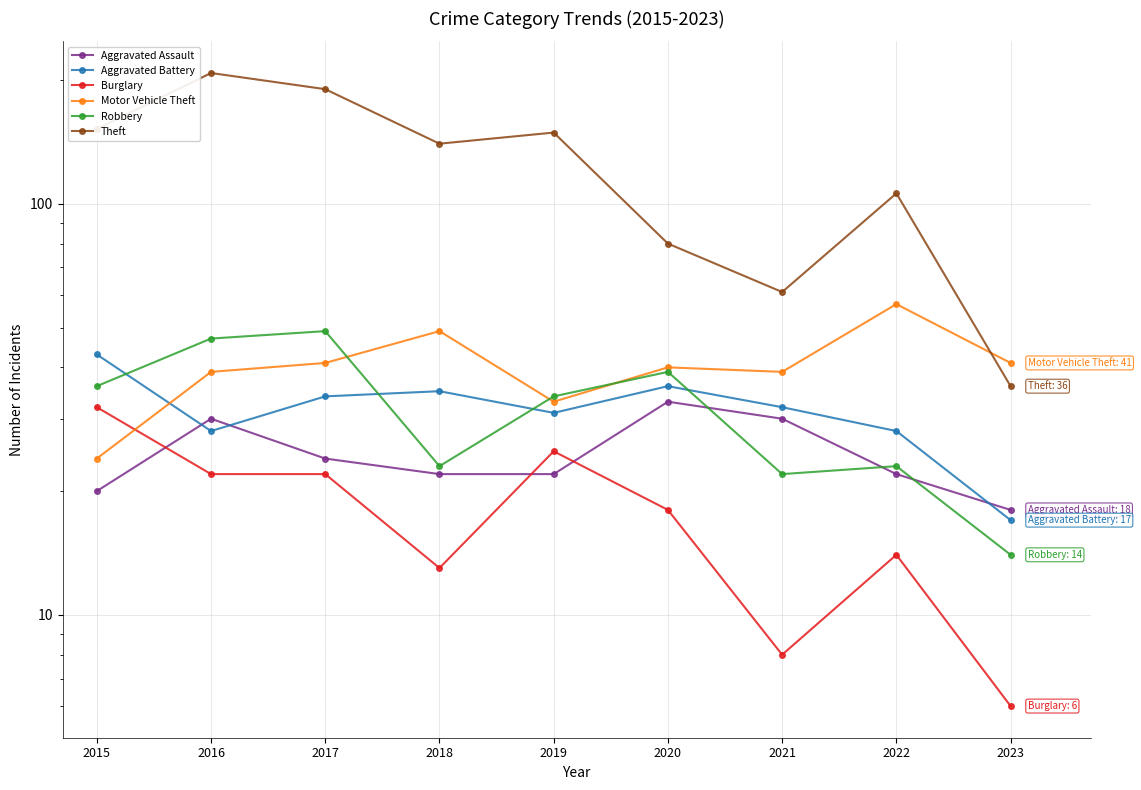

What is the value of the Burglary point at the 3rd from the left?

22